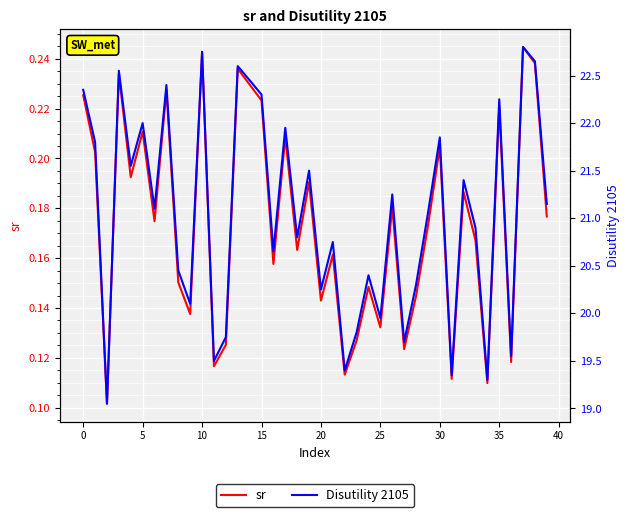

True or false: sr and Disutility 2105 intersect in this chart.

False